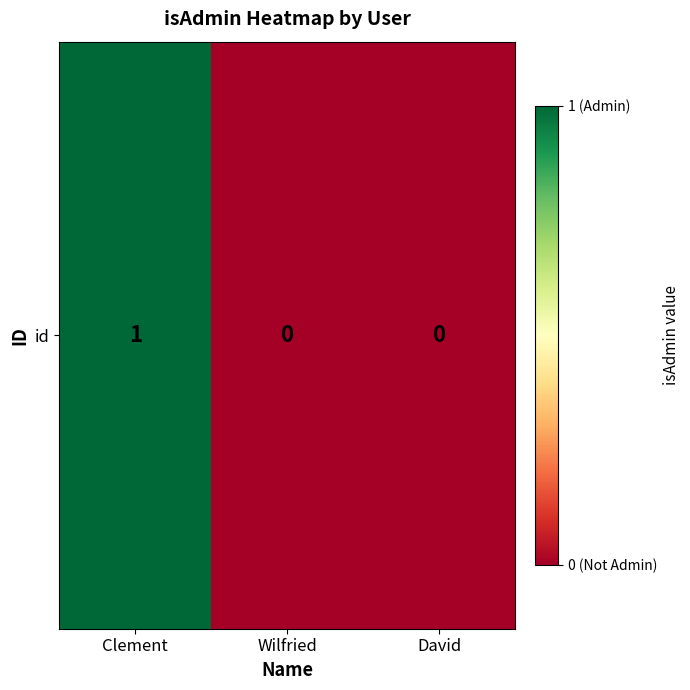

List the labels in order of value, largest first.

Clement, Wilfried, David